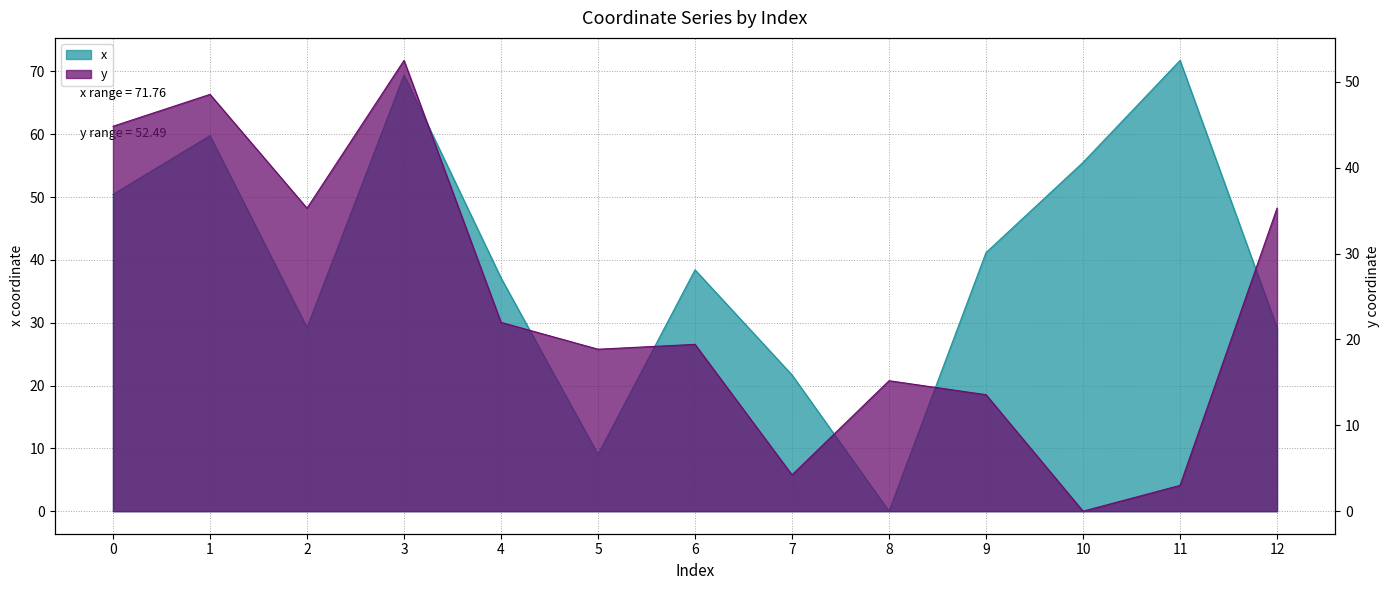

In x, how many points are higher than both neighbors (excluding endpoints)?

4